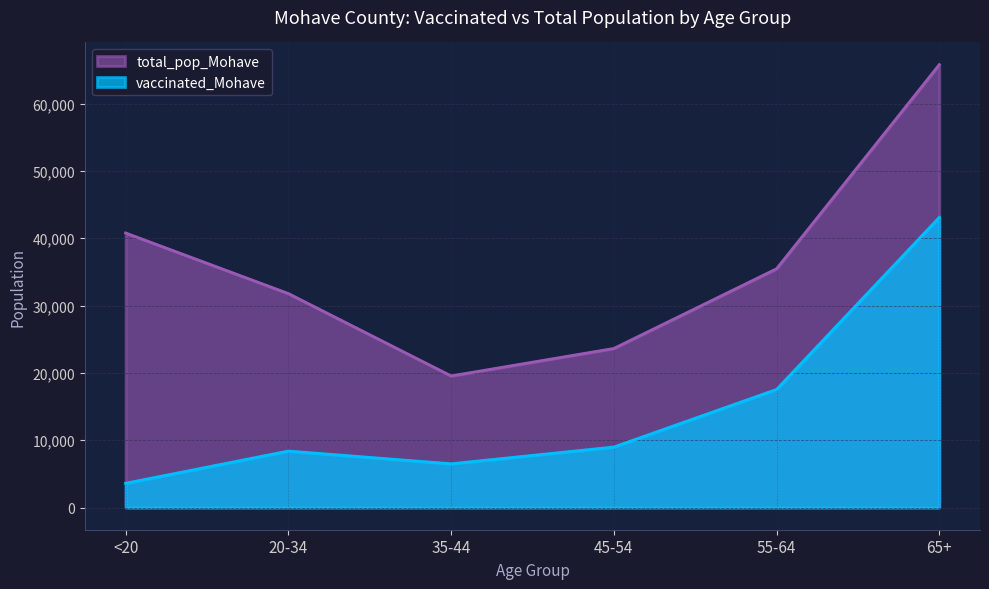

Is the value of vaccinated_Mohave at 20-34 greater than the value of total_pop_Mohave at 20-34?

No